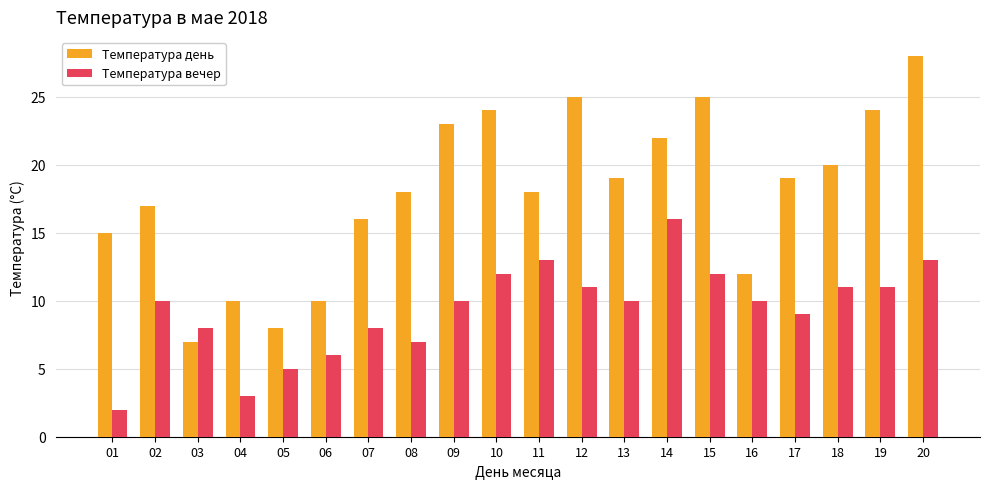

Which series changed the most between 08 and 09?

Температура день